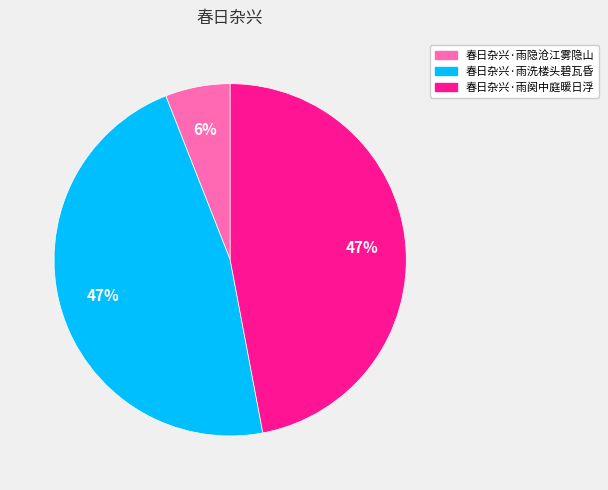

Do 春日杂兴·雨阕中庭暖日浮 and 春日杂兴·雨洗楼头碧瓦昏 together represent more than half of the pie?

Yes